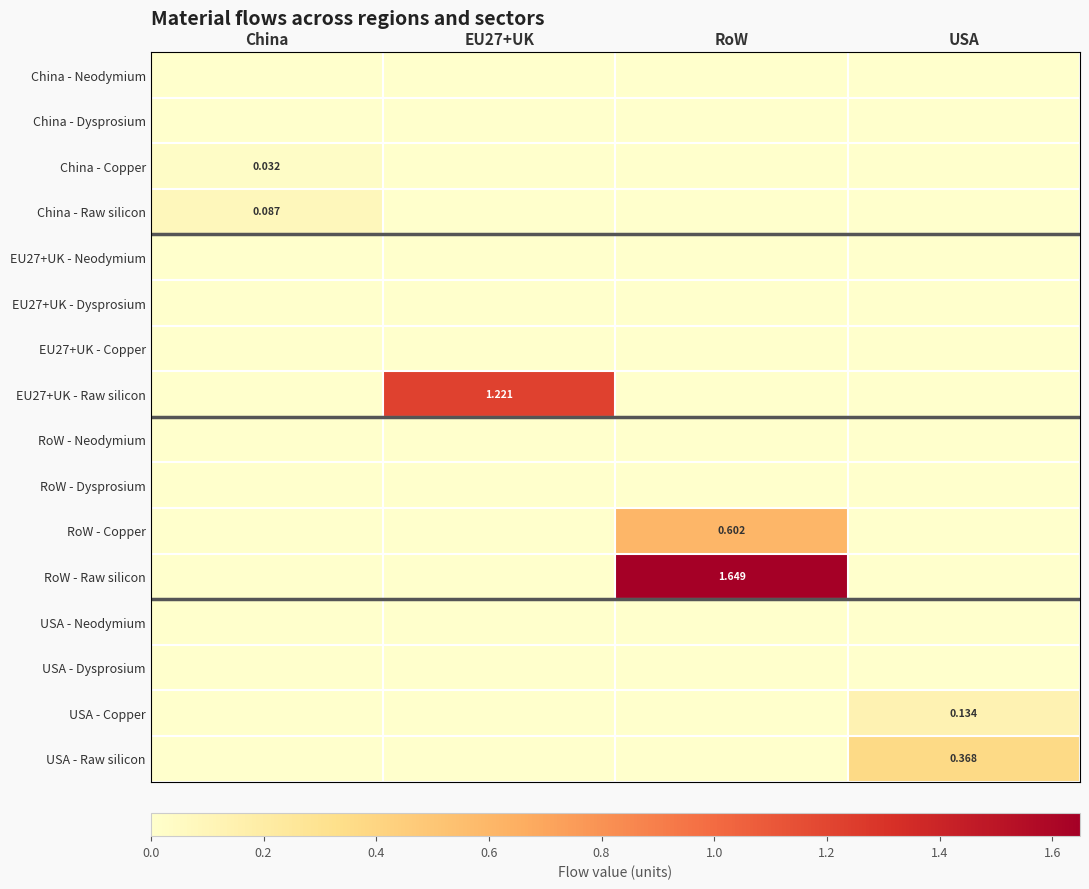

List the series in order of their peak value, highest first.

RoW - Raw silicon, EU27+UK - Raw silicon, RoW - Copper, USA - Raw silicon, USA - Copper, China - Raw silicon, China - Copper, EU27+UK - Copper, EU27+UK - Neodymium, EU27+UK - Dysprosium, China - Neodymium, China - Dysprosium, RoW - Neodymium, RoW - Dysprosium, USA - Neodymium, USA - Dysprosium